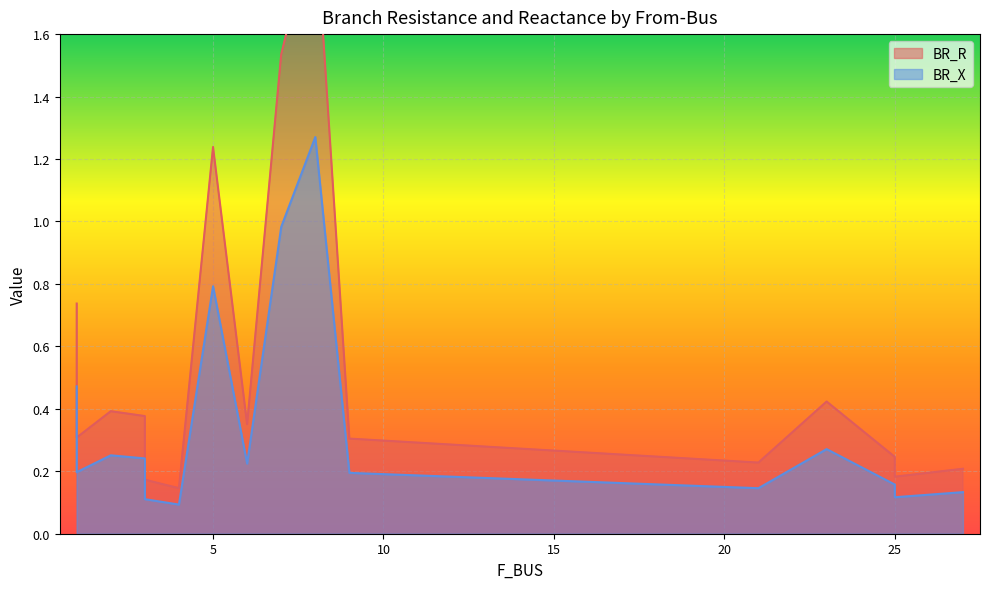

What is the value of the BR_X point at the 10th from the left?

0.2